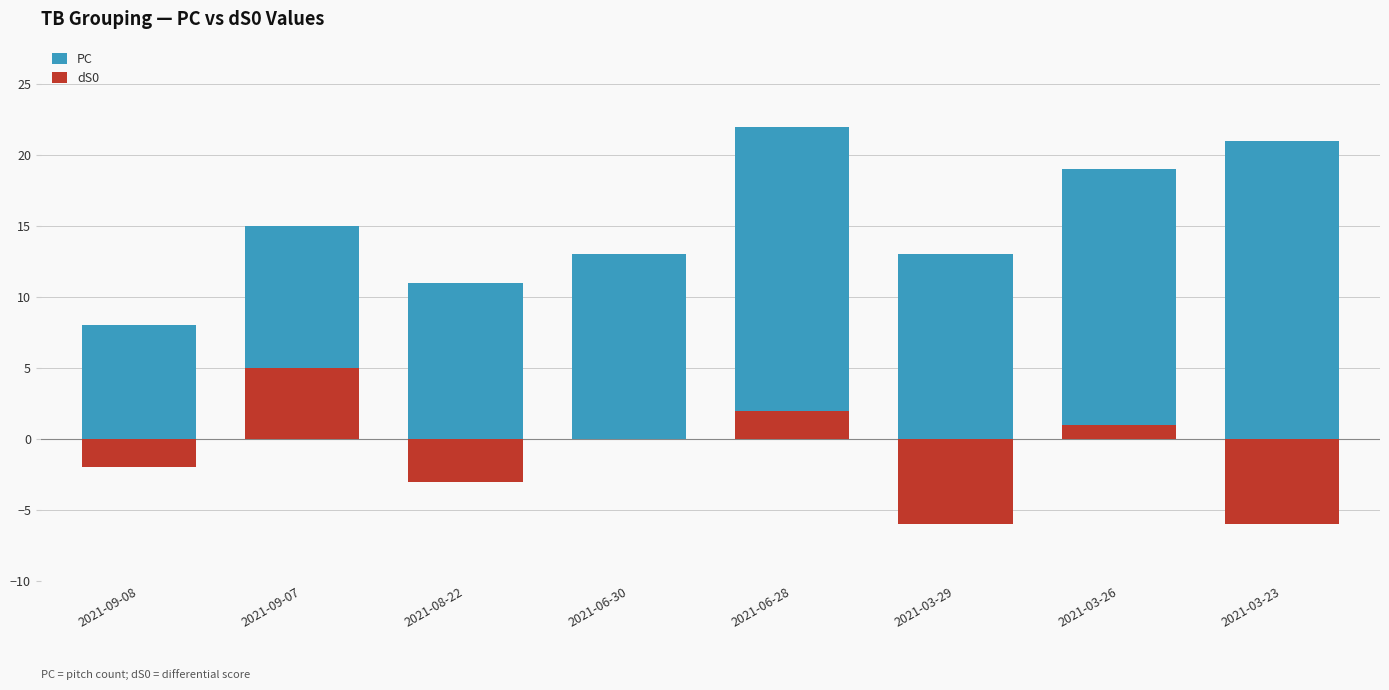

The value of PC at 2021-03-23 is 30. True or false?

False